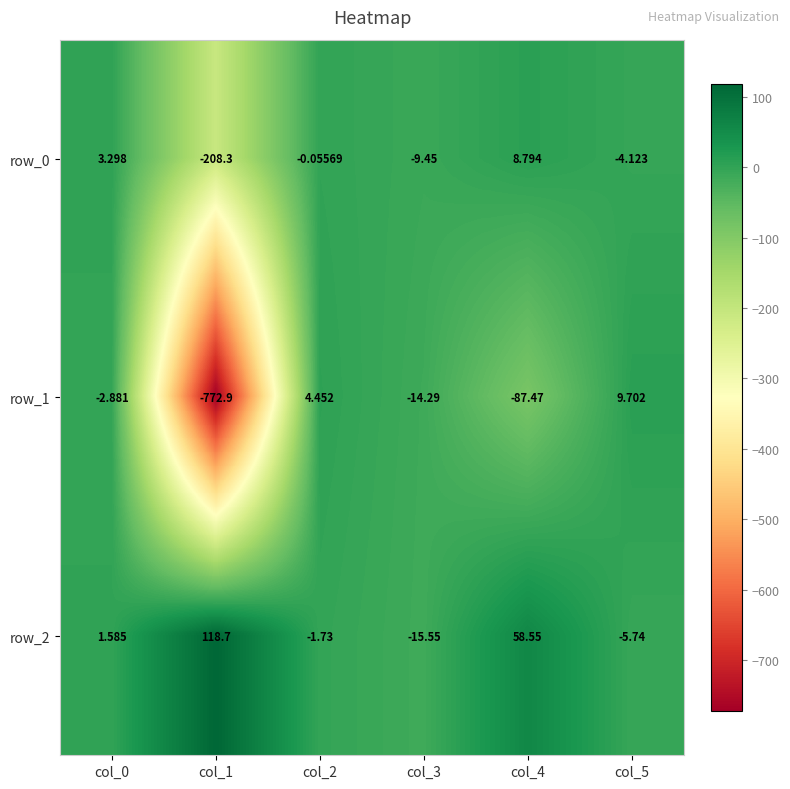

What is the maximum value shown in the chart?

118.7